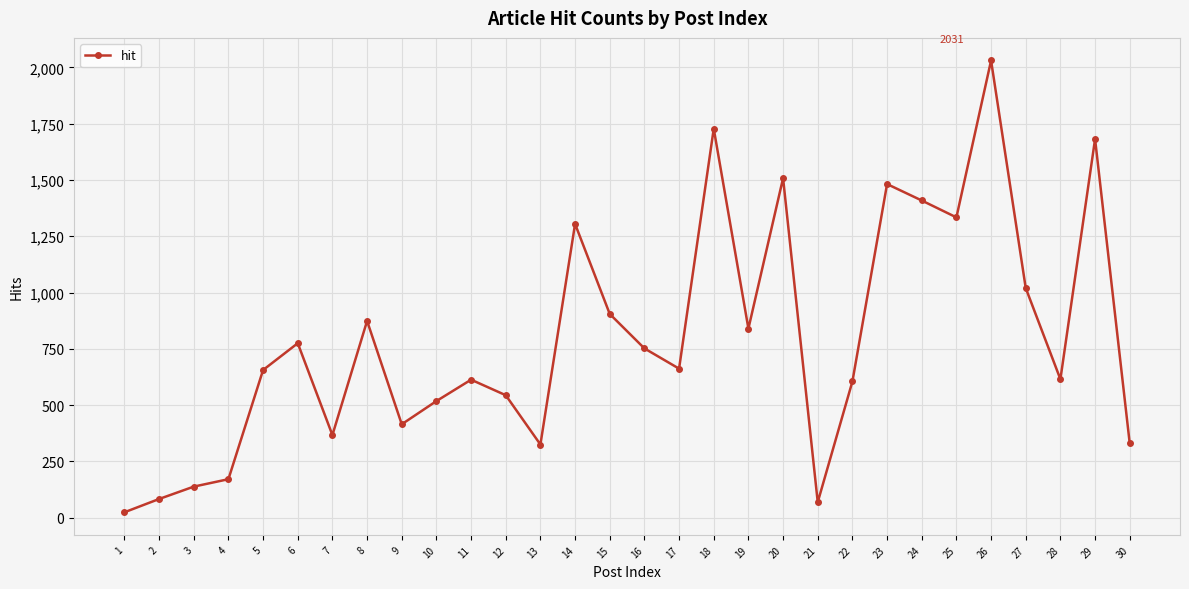

What is the maximum value shown in the chart?

2031